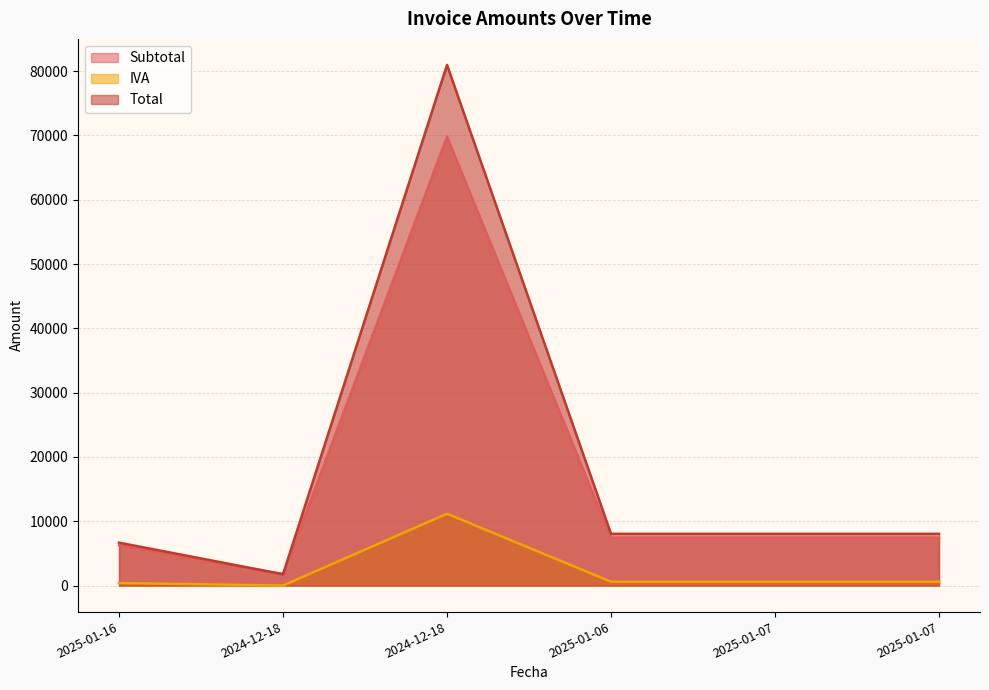

How many lines are shown in the chart?

3